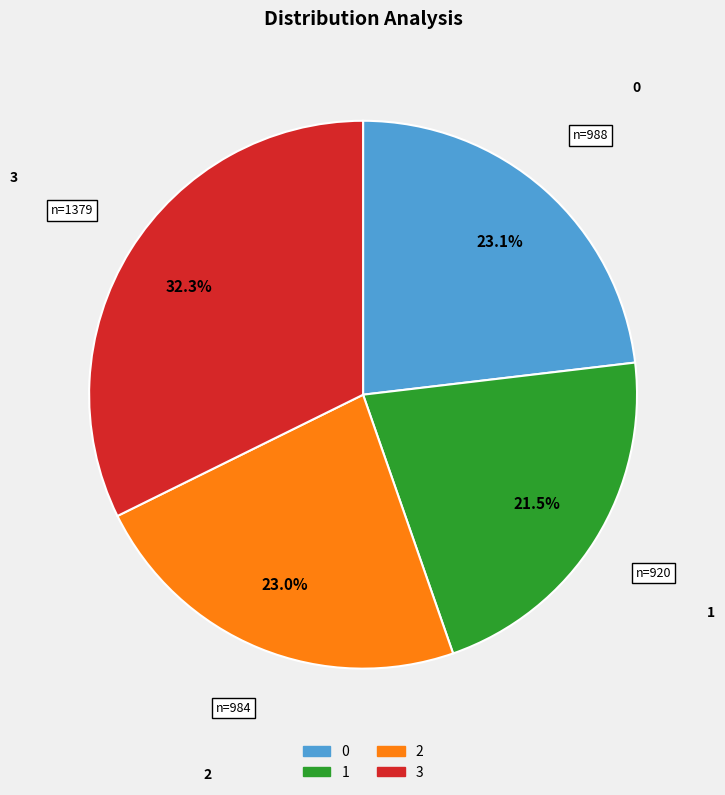

To the nearest percent, what is the average slice percentage?

25%